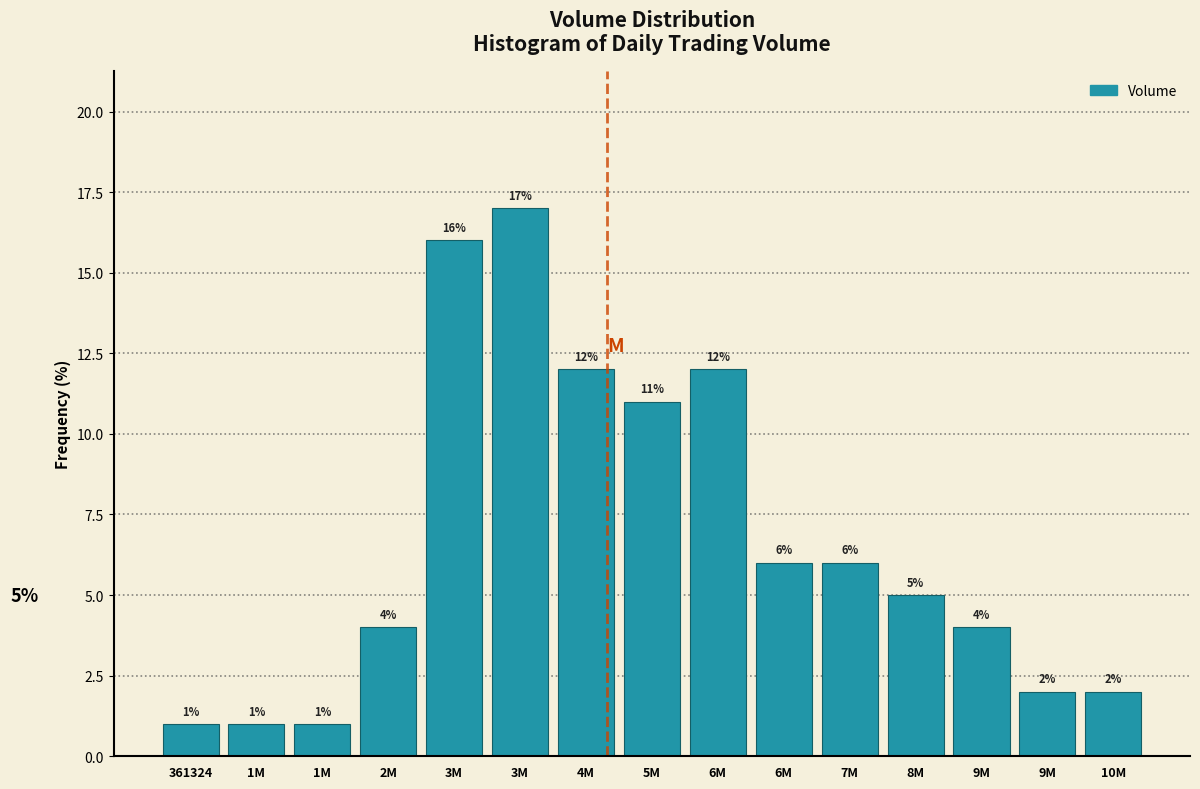

How many categories are shown in the chart?

15